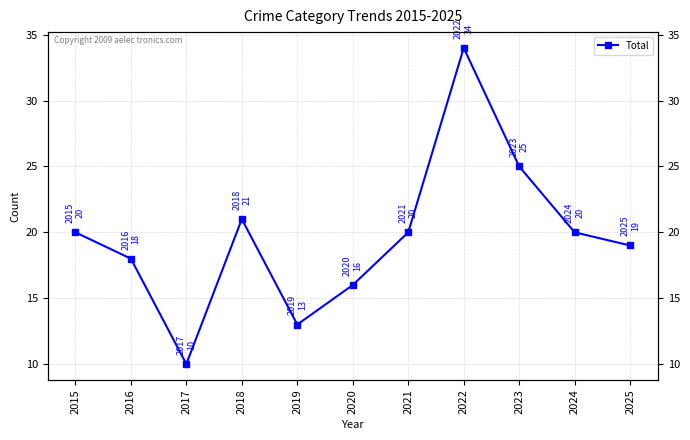

Reading left to right, list all the values displayed in this chart.

20	18	10	21	13	16	20	34	25	20	19